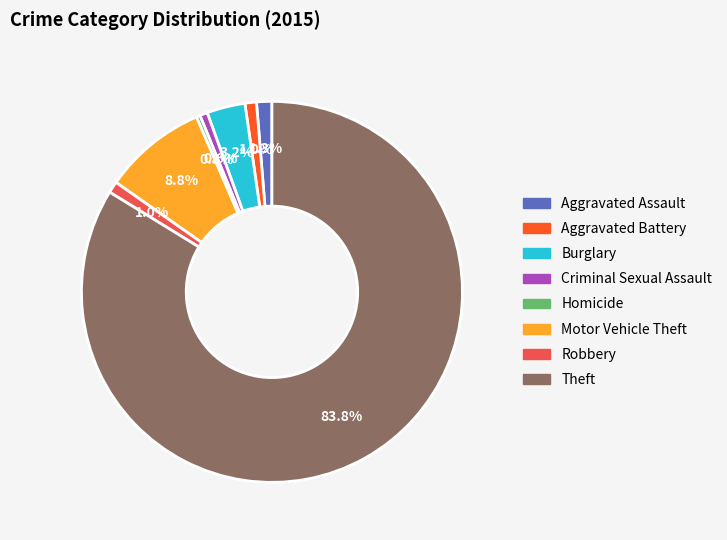

Approximately how many times larger is the value at Burglary compared to Criminal Sexual Assault?

5.0